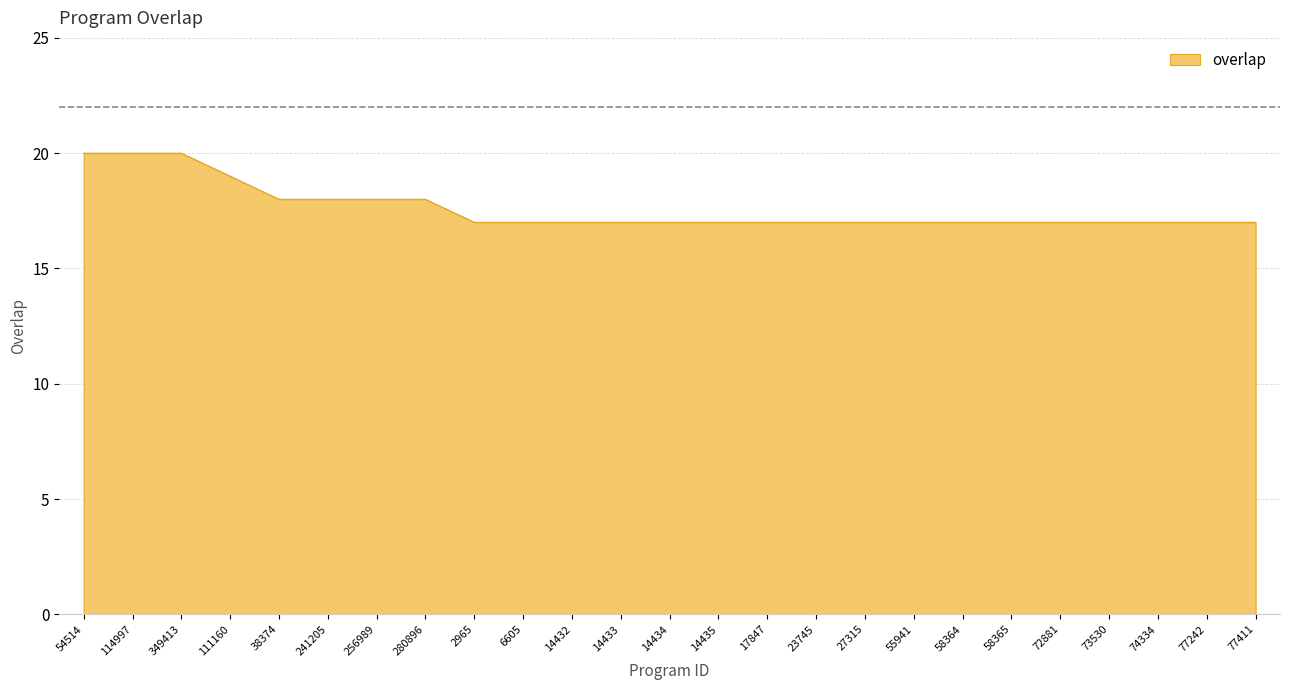

Between 38374 and 77242, which is larger?

38374